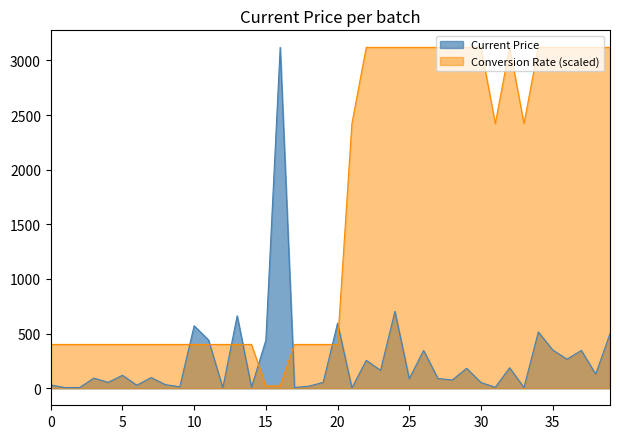

Which series has the largest total across all categories?

Conversion Rate (scaled)